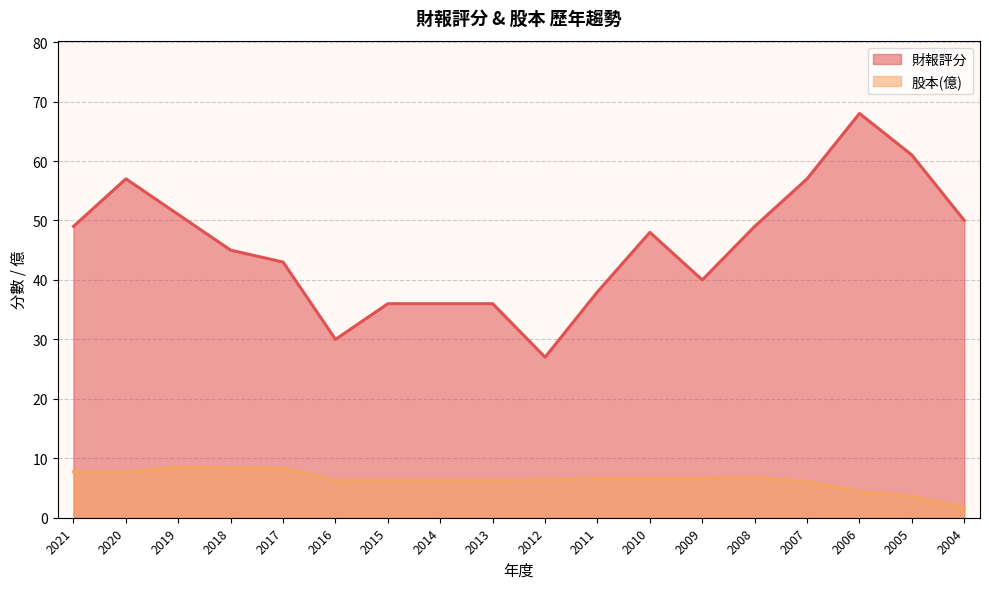

What is the value of the 股本(億) point at the 17th from the left?

3.6